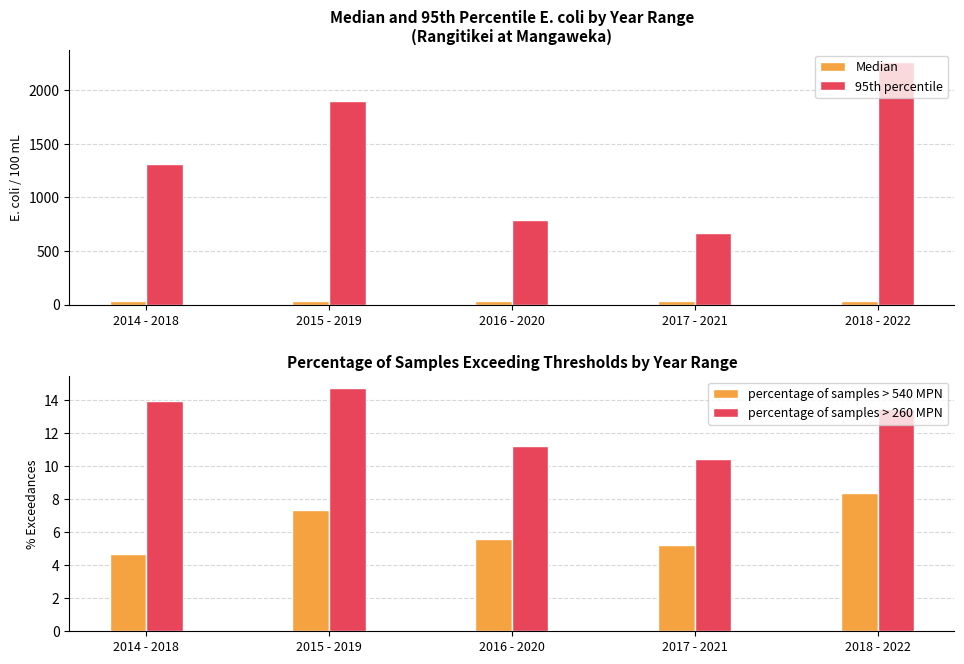

How many data points does each series have?

5